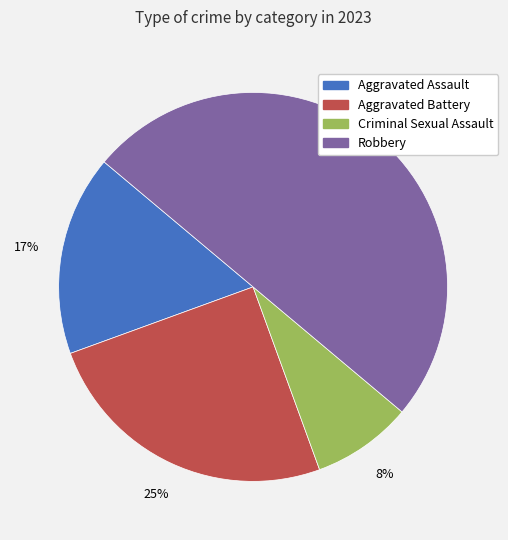

To the nearest percent, what percentage of the pie is Aggravated Battery?

25%